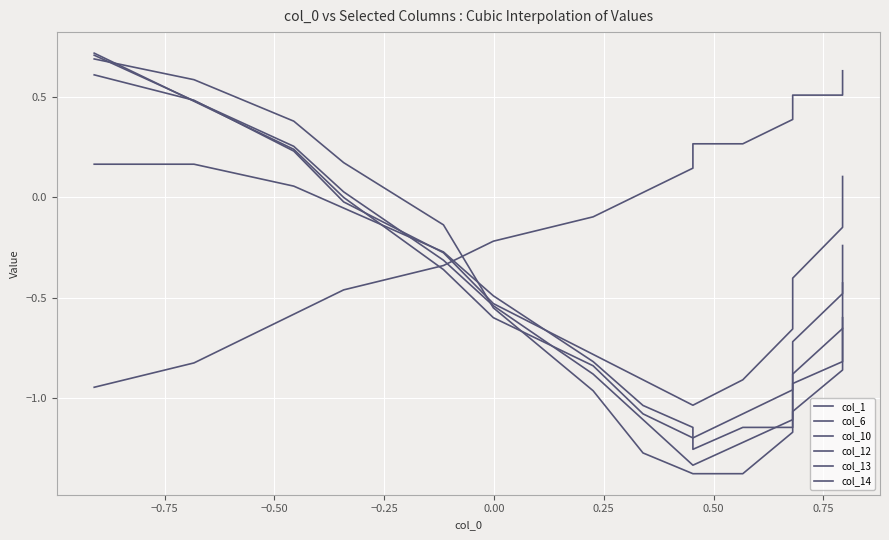

What value does the col_10 series have at 0.75?

-1.3